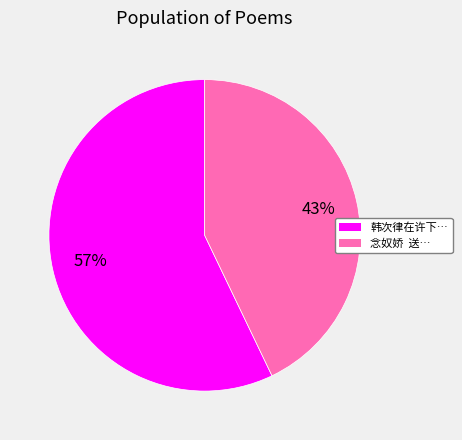

To the nearest percent, what is the average slice percentage?

50%